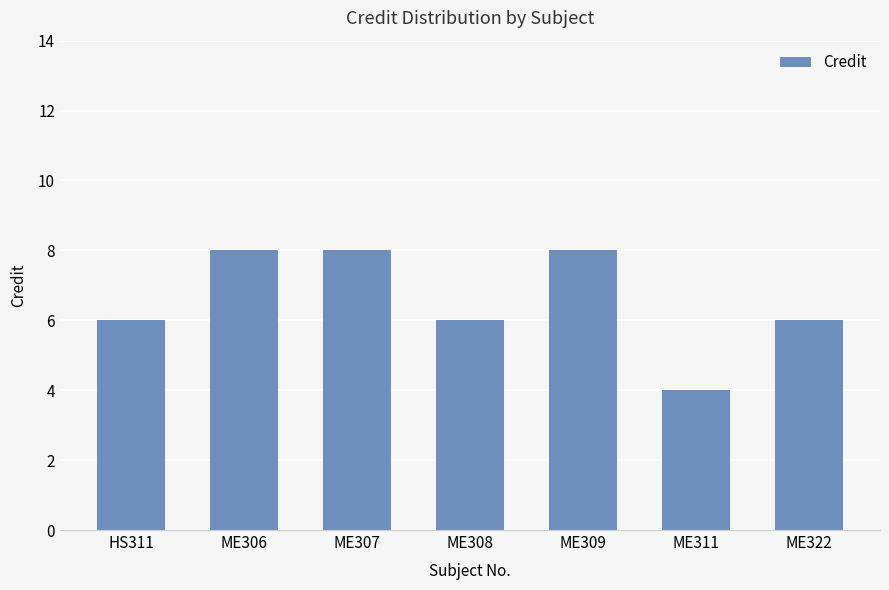

Which label corresponds to the smallest value in the chart?

ME311